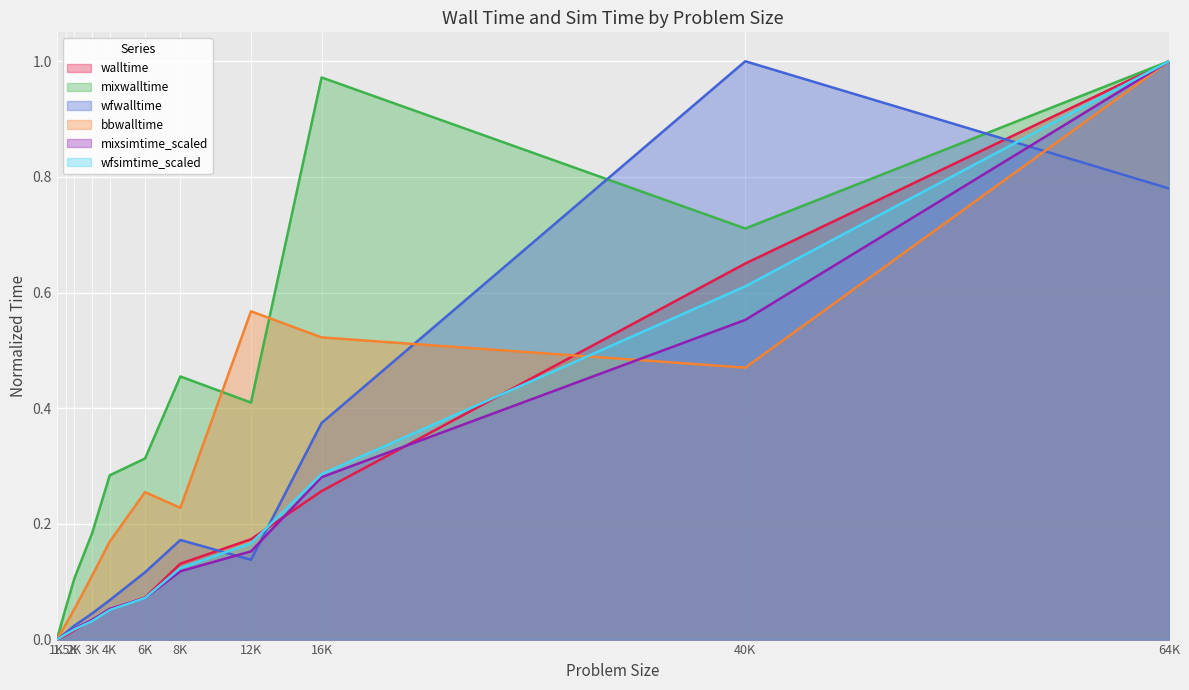

Reading left to right, list all the values displayed in this chart.

walltime: 1K=0.0	1.5K=0.0	2K=0.0	3K=0.0	4K=0.1	6K=0.1	8K=0.1	12K=0.2	16K=0.3	40K=0.7	64K=1.0
mixwalltime: 1K=0.0	1.5K=0.1	2K=0.1	3K=0.2	4K=0.3	6K=0.3	8K=0.5	12K=0.4	16K=1.0	40K=0.7	64K=1.0
wfwalltime: 1K=0.0	1.5K=0.0	2K=0.0	3K=0.0	4K=0.1	6K=0.1	8K=0.2	12K=0.1	16K=0.4	40K=1.0	64K=0.8
bbwalltime: 1K=0.0	1.5K=0.0	2K=0.1	3K=0.1	4K=0.2	6K=0.3	8K=0.2	12K=0.6	16K=0.5	40K=0.5	64K=1.0
mixsimtime_scaled: 1K=0.0	1.5K=0.0	2K=0.0	3K=0.0	4K=0.1	6K=0.1	8K=0.1	12K=0.2	16K=0.3	40K=0.6	64K=1.0
wfsimtime_scaled: 1K=0.0	1.5K=0.0	2K=0.0	3K=0.0	4K=0.1	6K=0.1	8K=0.1	12K=0.2	16K=0.3	40K=0.6	64K=1.0